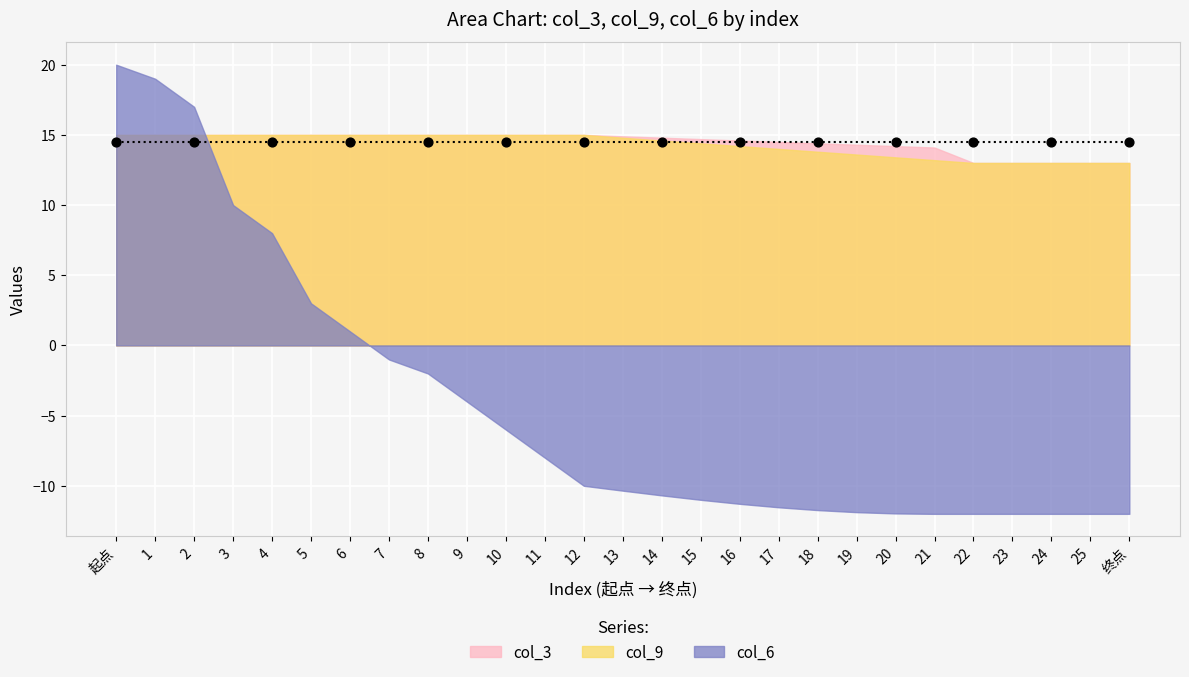

Which series reaches the maximum Y coordinate?

col_6